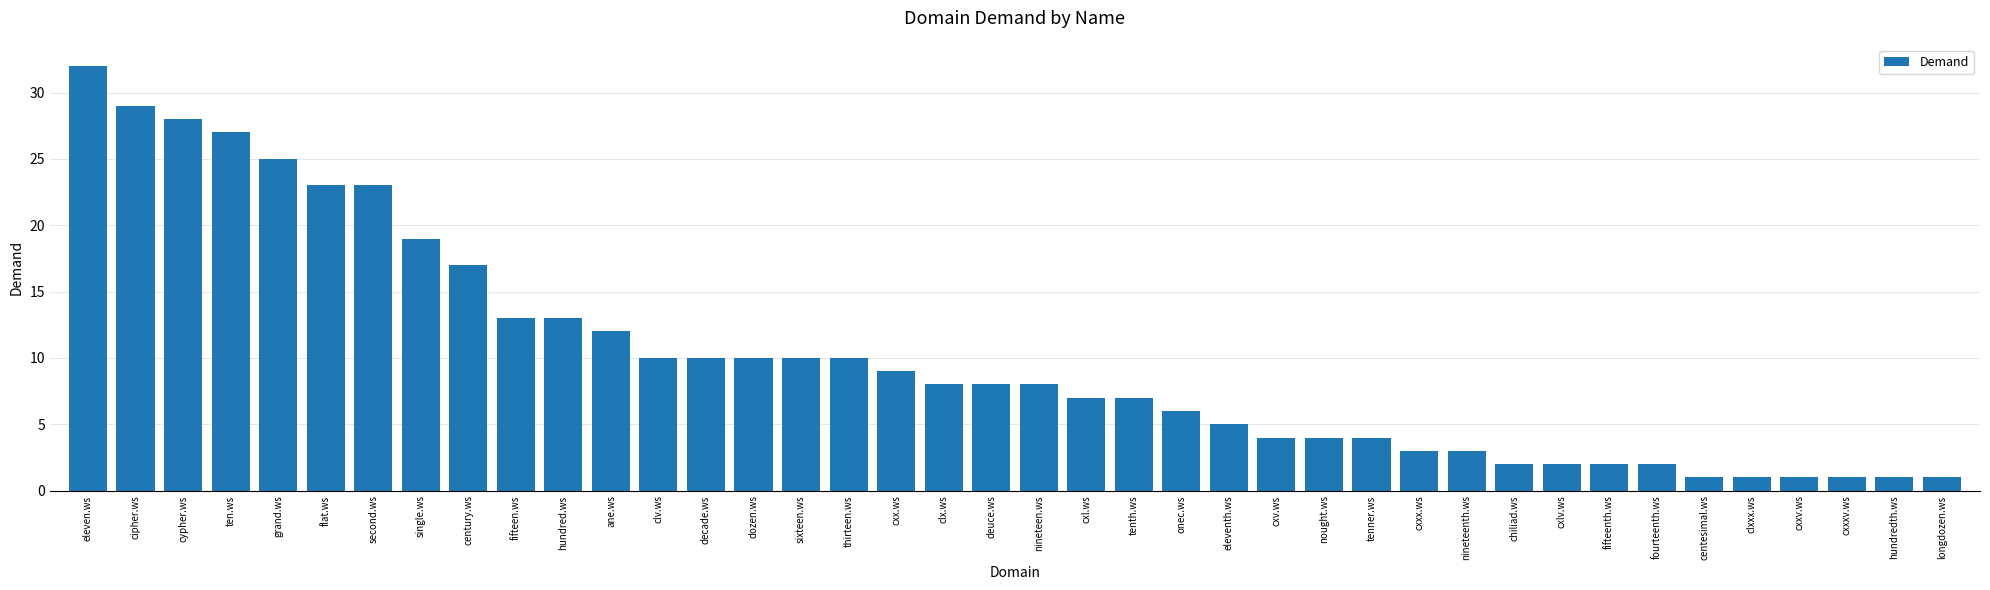

What is the change in value from cxl.ws to cxxv.ws?

-6